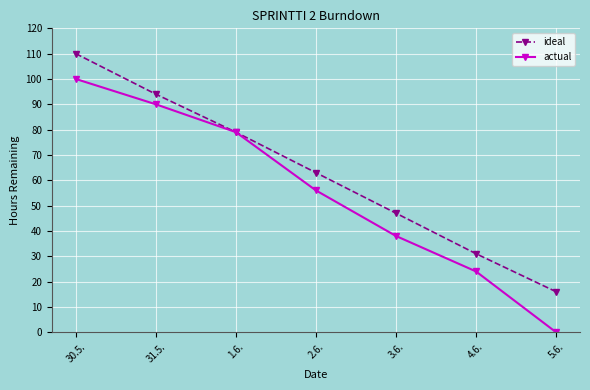

Which label corresponds to the smallest value in the chart?

5.6.